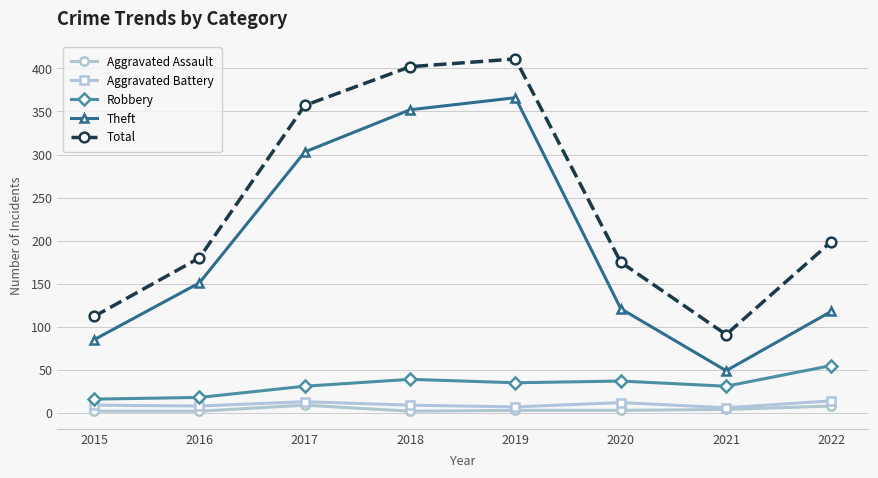

What is the maximum value for Robbery?

55